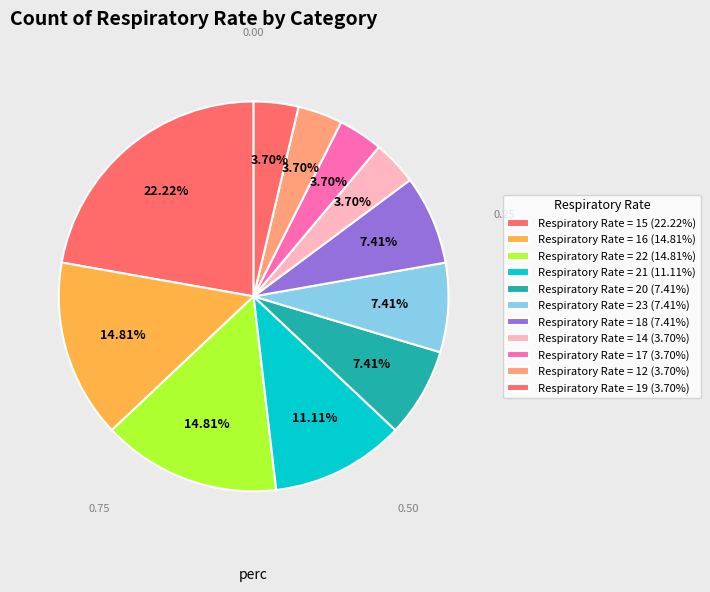

Which slice is the smallest?

12